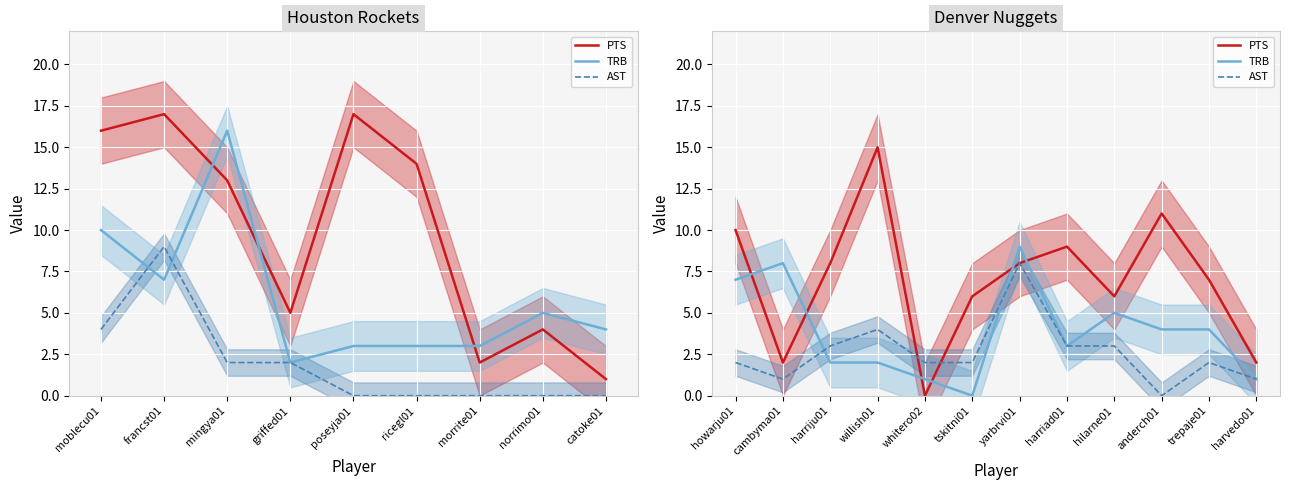

Rank the series by their maximum value, from highest to lowest.

PTS, TRB, AST